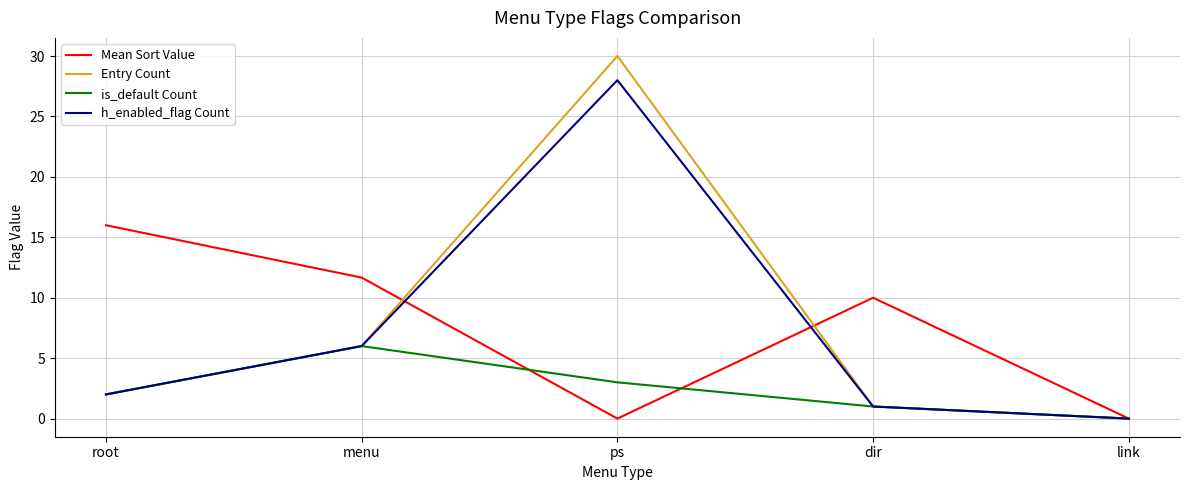

Where does the Mean Sort Value series first go above 10?

root